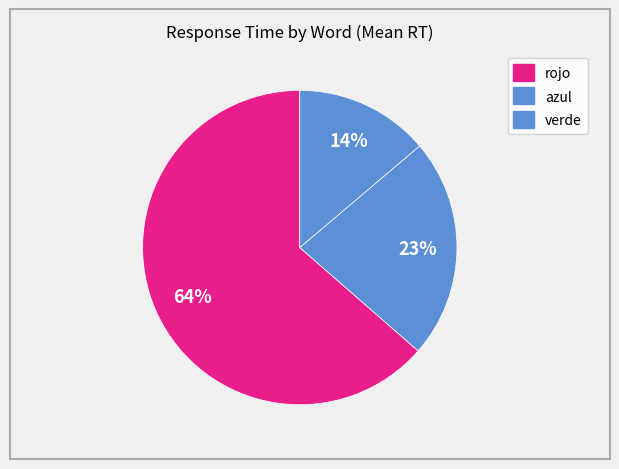

Count the number of slices in the pie.

3